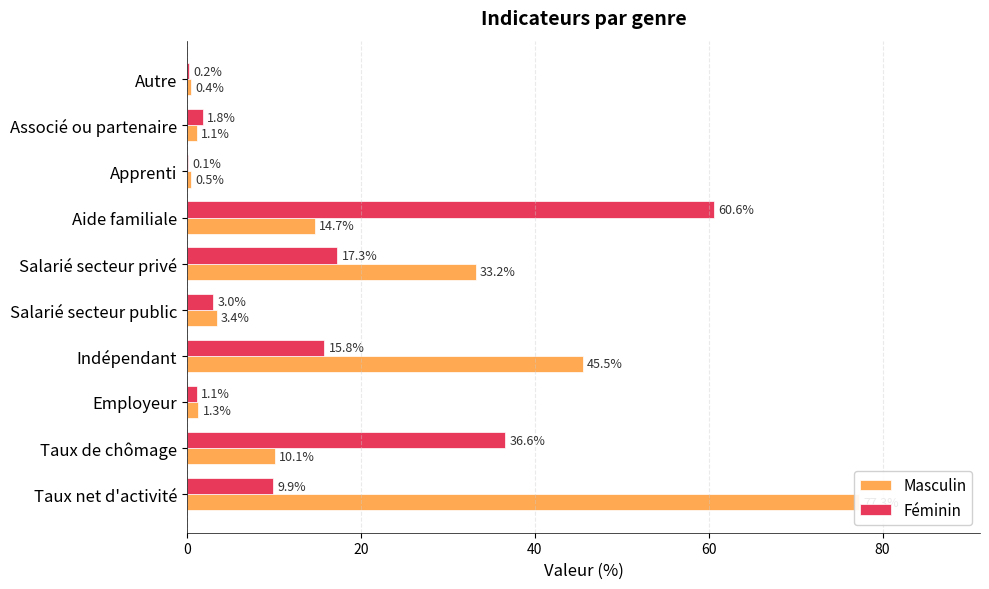

What is the value of the Féminin bar at the 8th from the left?

0.1